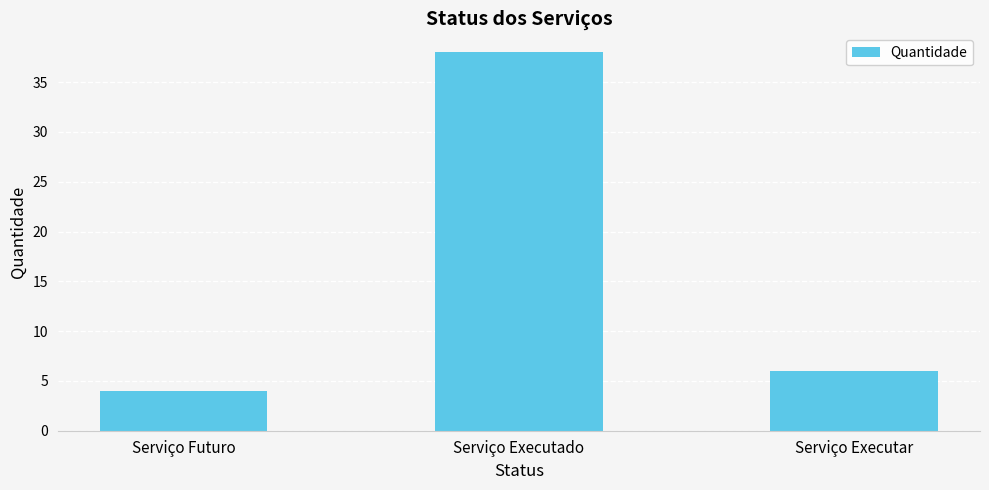

Rank the categories by value from lowest to highest.

Serviço Futuro, Serviço Executar, Serviço Executado